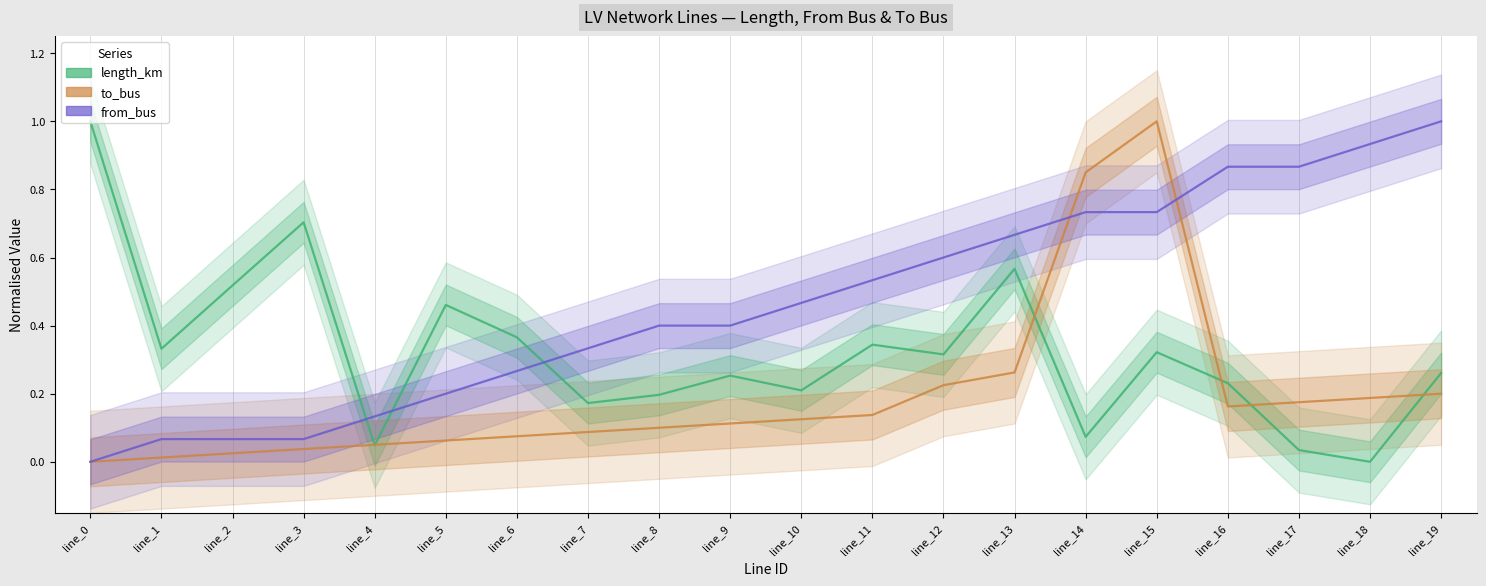

At how many categories does at least one series exceed 0?

20